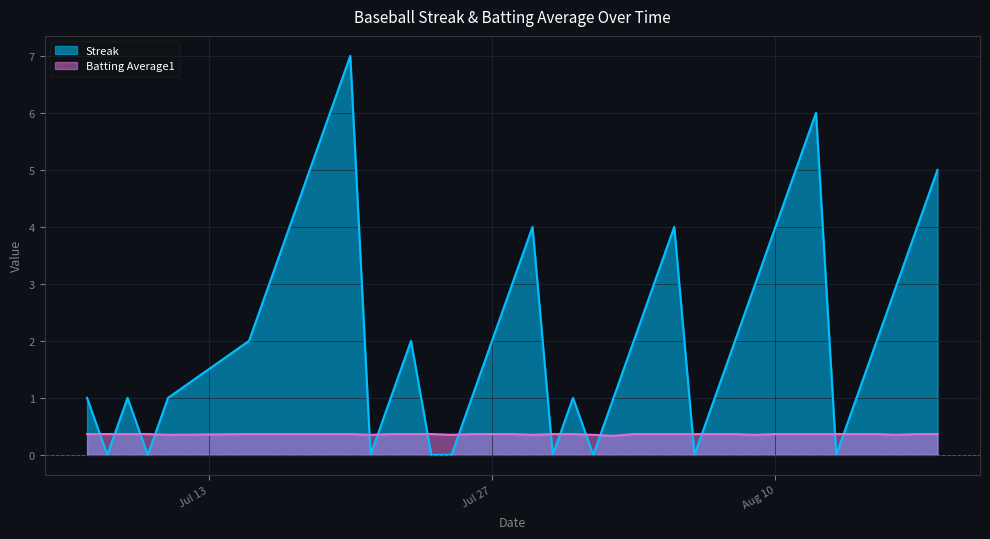

Which series has the largest range (max minus min)?

Streak